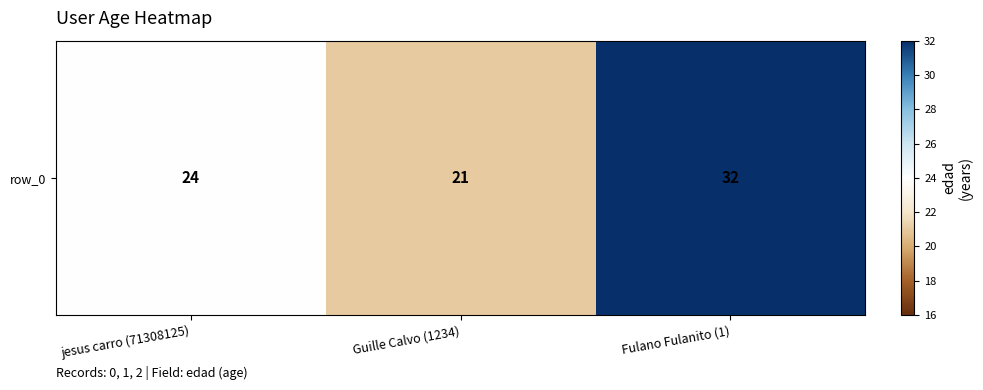

How many data points are above 24?

1